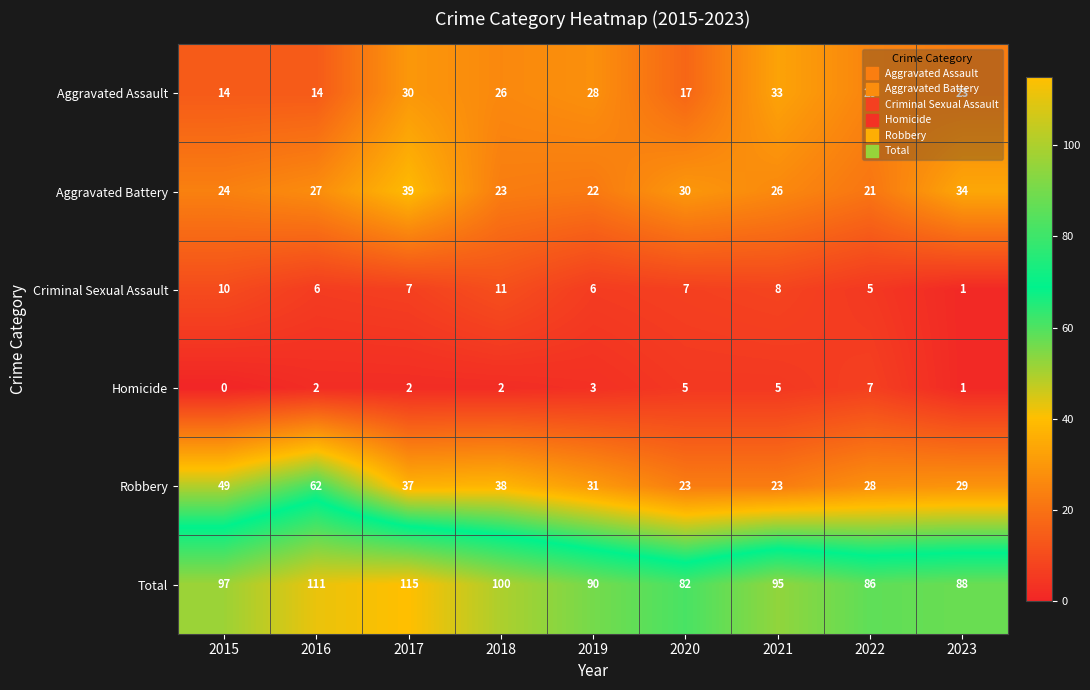

Rank the series by their maximum value, from lowest to highest.

Homicide, Criminal Sexual Assault, Aggravated Assault, Aggravated Battery, Robbery, Total